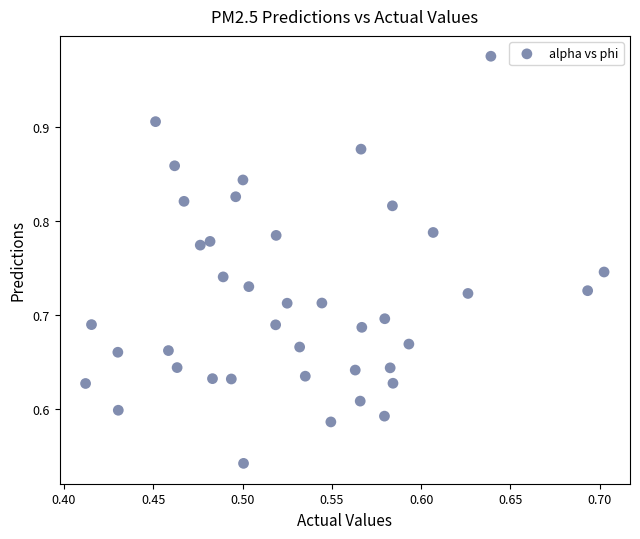

What is the range of X values (max minus min)?

0.3